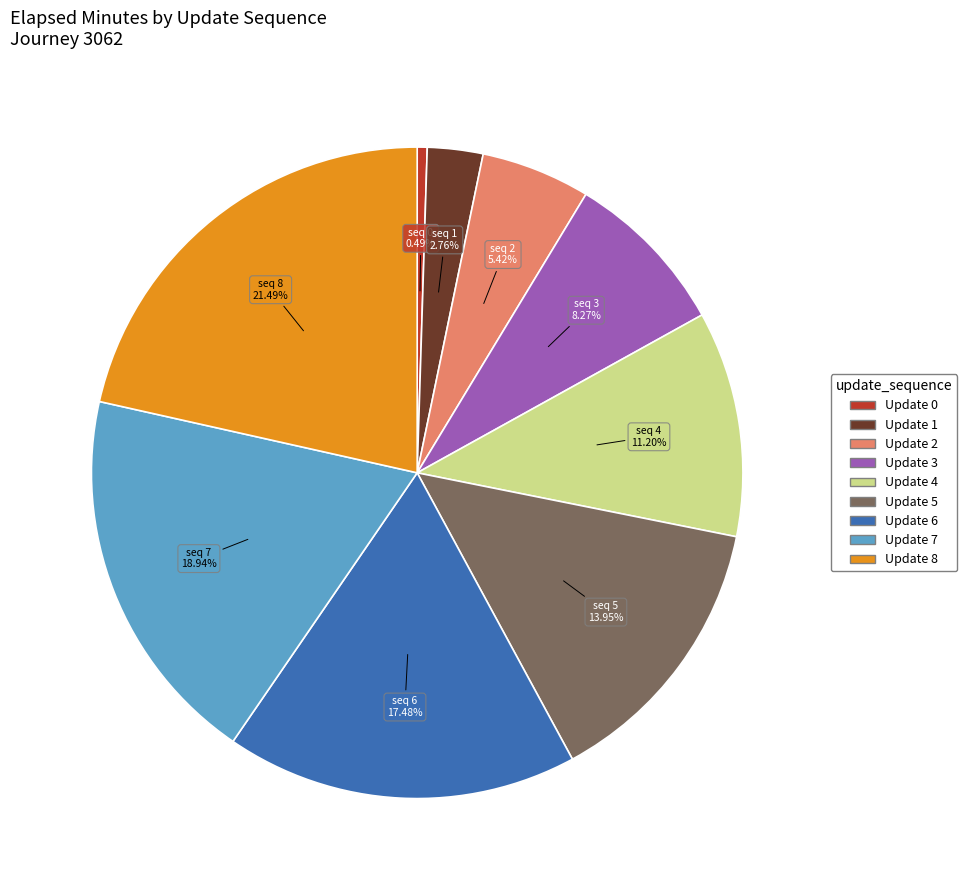

To the nearest percent, what is the average slice percentage?

11%